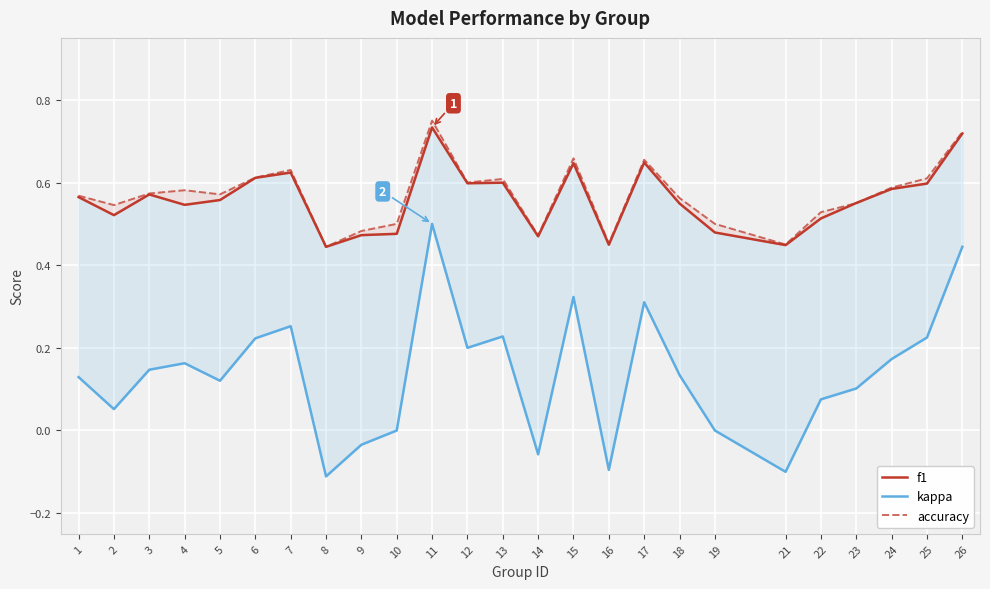

What are all the series names shown in the legend?

f1, kappa, accuracy